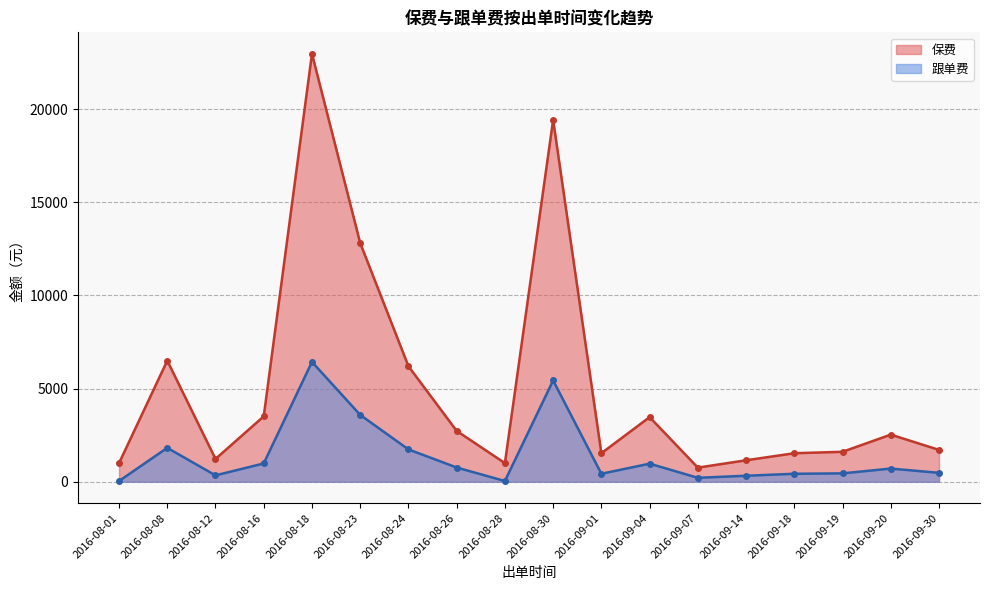

What is the difference between the 保费 values at 2016-08-23 and 2016-08-16?

9302.5